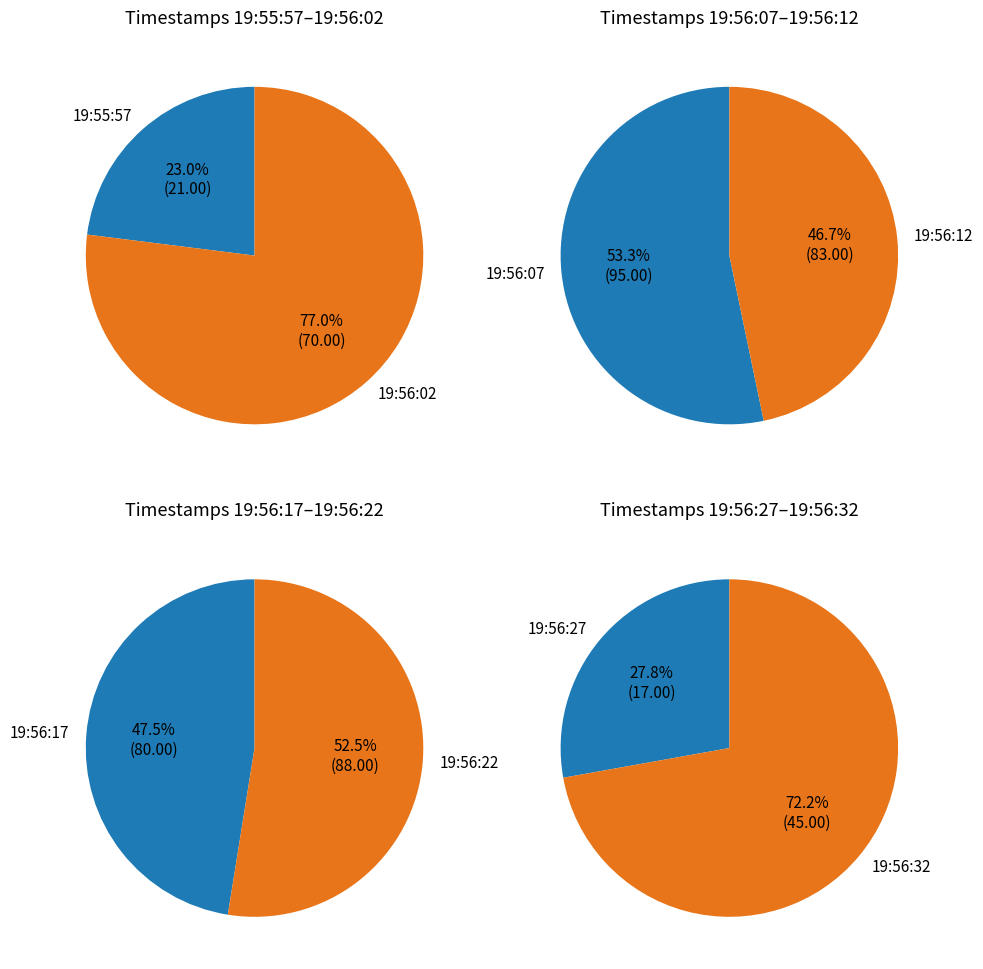

What percentage do 19:56:17 and 19:56:27 together represent?

19.4%